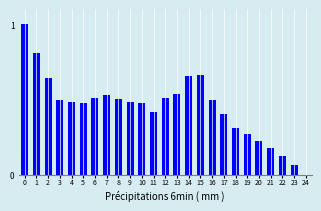

Is it true that the value at 20 is 0.1?

False